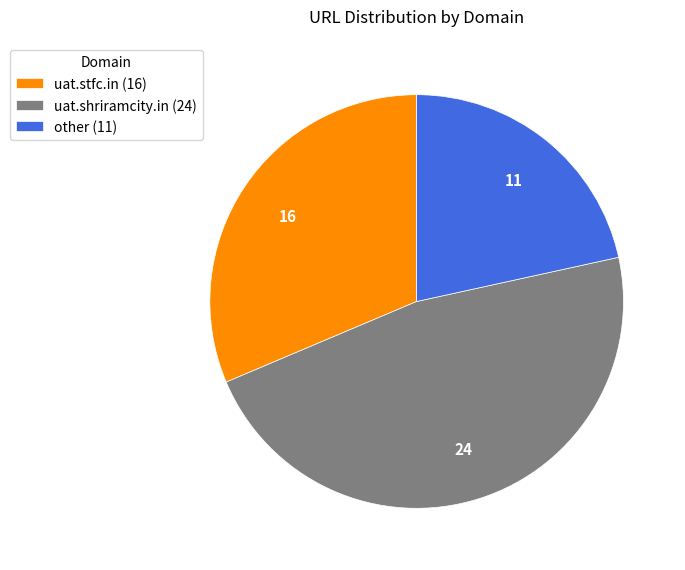

Is uat.stfc.in the majority of the pie?

No